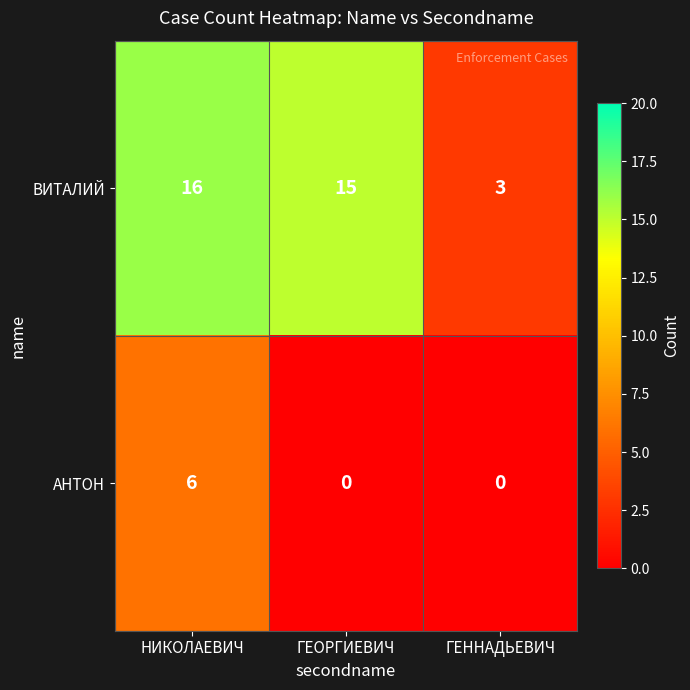

How many distinct data groups are displayed?

2